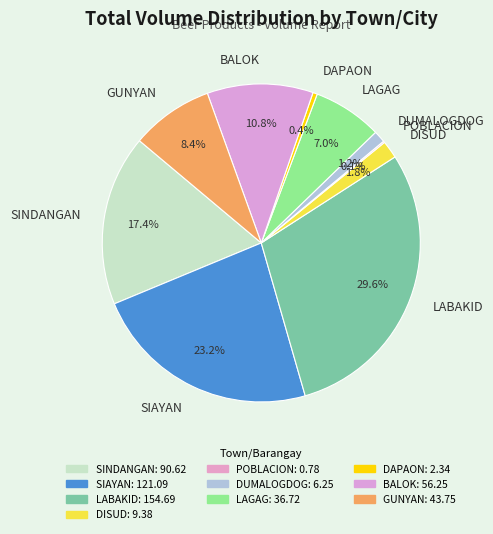

How much of the chart is everything except BALOK?

89.2%